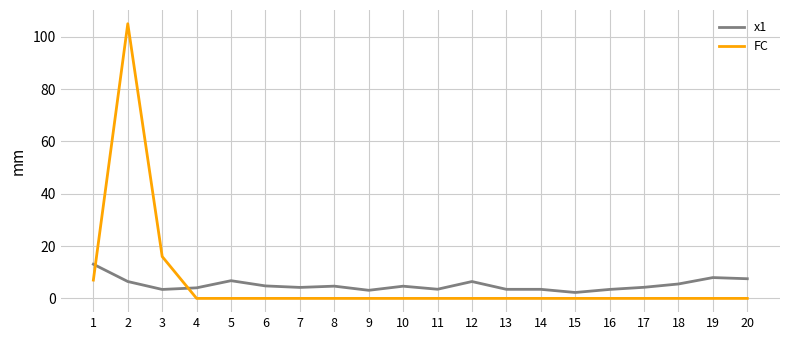

After their last crossing, which series has the higher values: x1 or FC?

x1